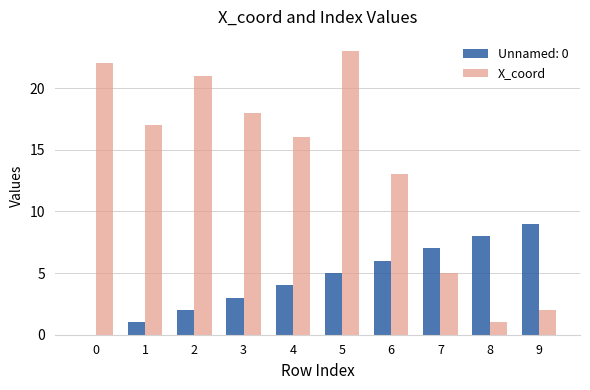

Which label corresponds to the largest value in the chart?

5